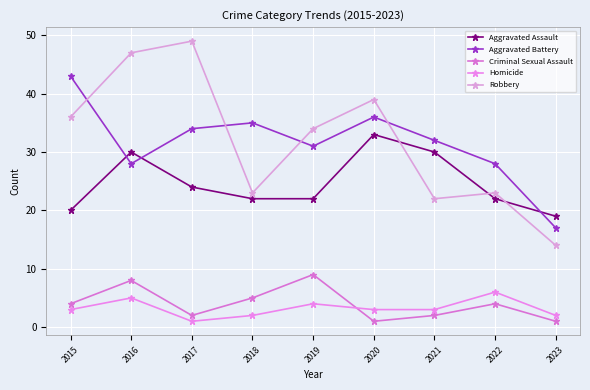

What is the value of the Aggravated Assault point at the 4th from the left?

22